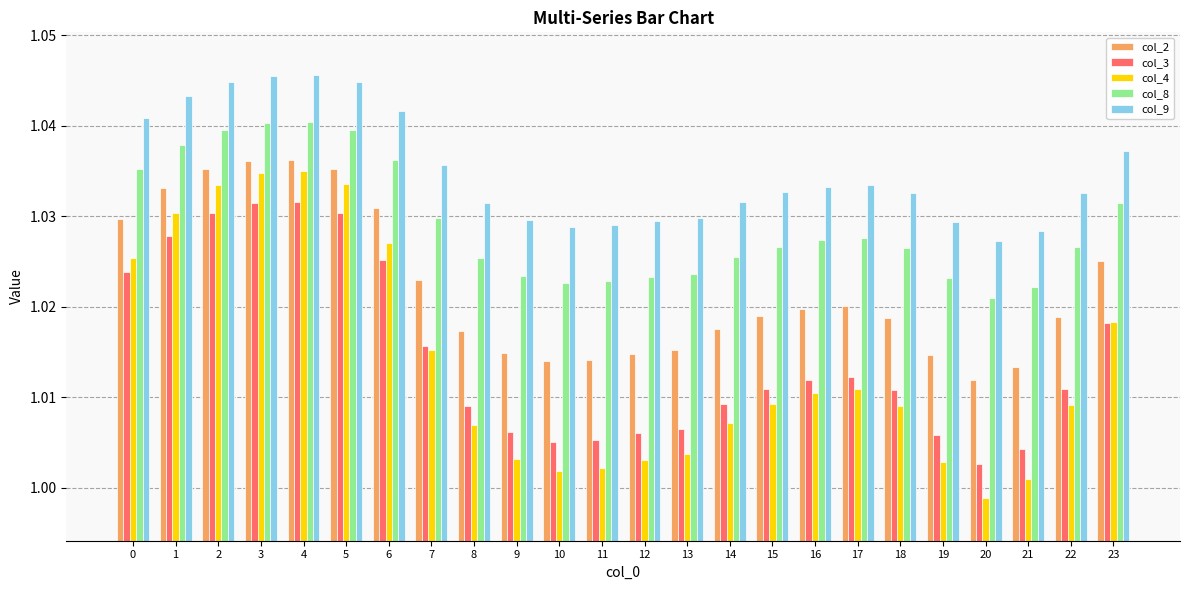

Rank the series at 11 from lowest to highest value.

col_4, col_3, col_2, col_8, col_9